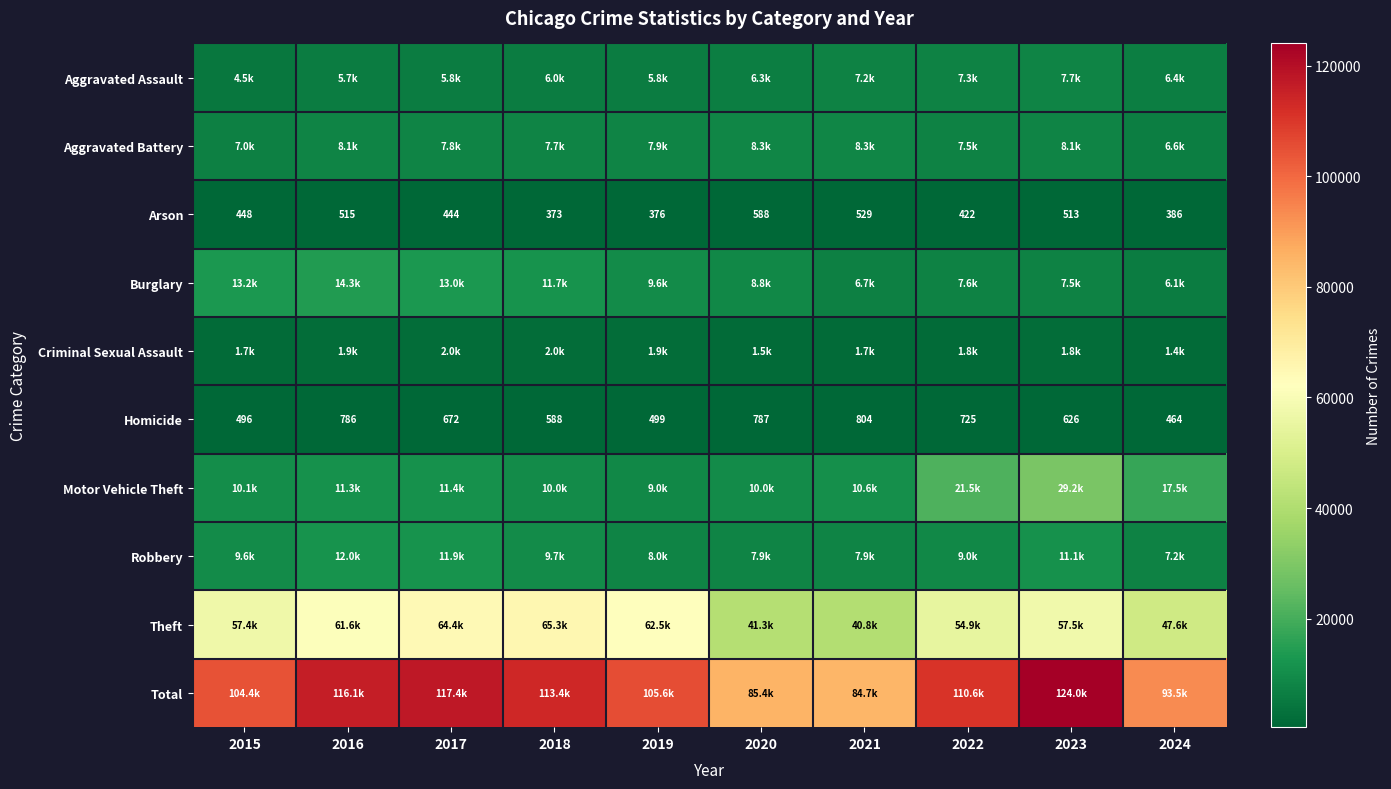

Rank the categories by Arson value from lowest to highest.

2018, 2019, 2024, 2022, 2017, 2015, 2023, 2016, 2021, 2020